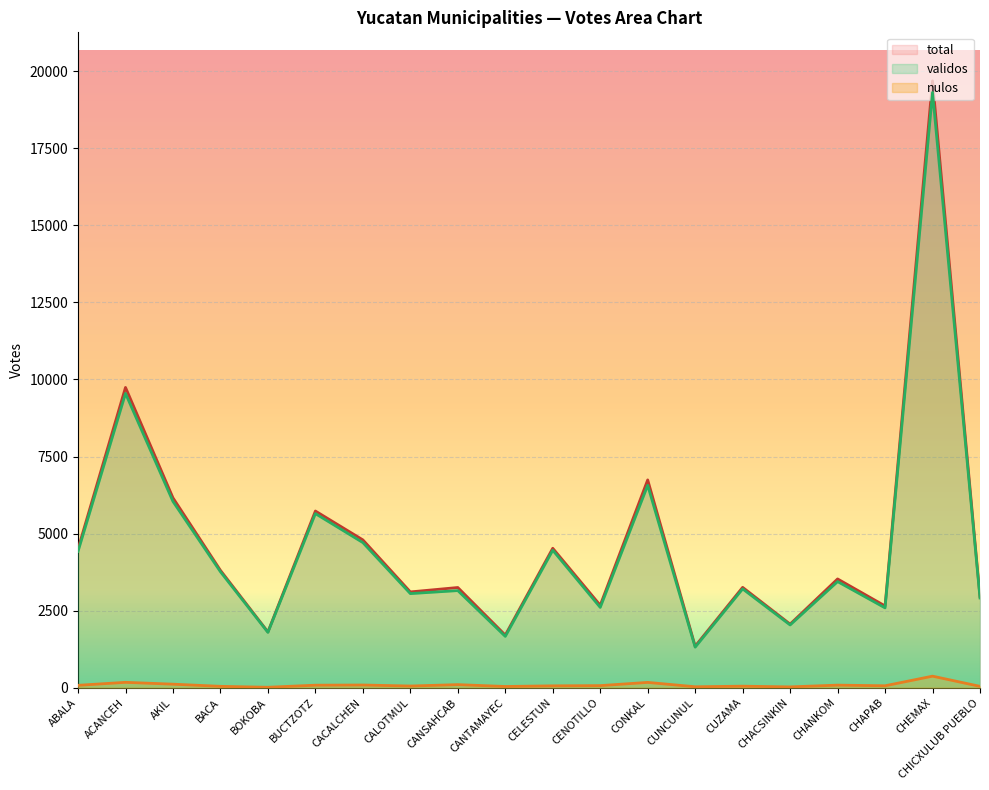

Which category has the highest value across all series?

CHEMAX